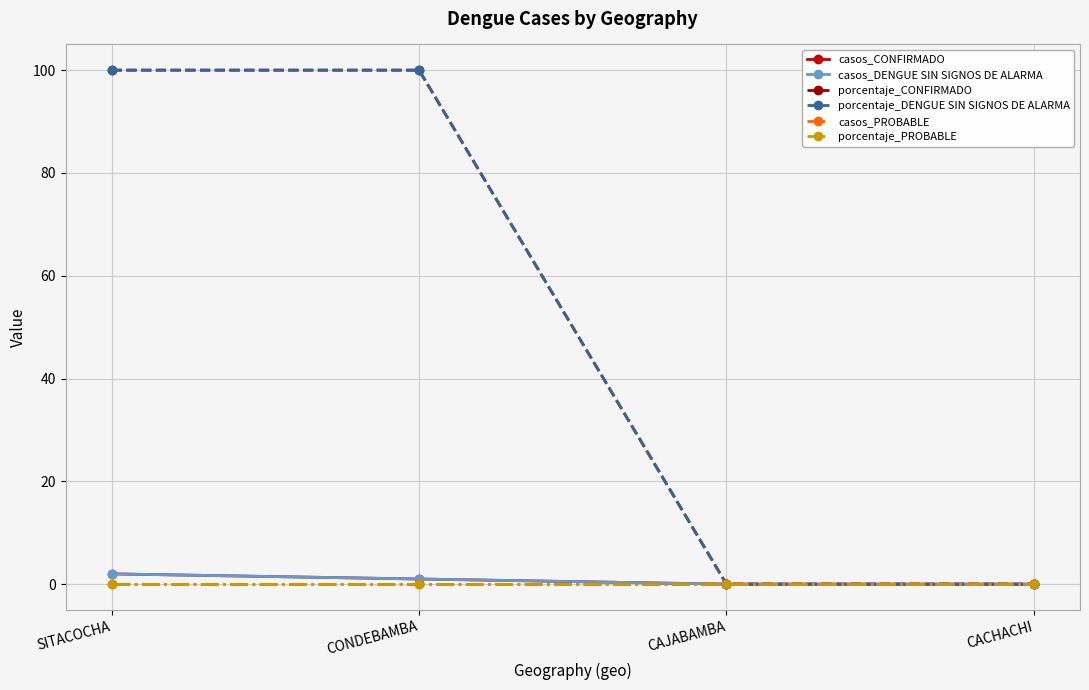

Reading right to left, transcribe all the data shown in this chart.

casos_CONFIRMADO: 0	0	1	2
casos_DENGUE SIN SIGNOS DE ALARMA: 0	0	1	2
porcentaje_CONFIRMADO: 0	0	100	100
porcentaje_DENGUE SIN SIGNOS DE ALARMA: 0	0	100	100
casos_PROBABLE: 0	0	0	0
porcentaje_PROBABLE: 0	0	0	0